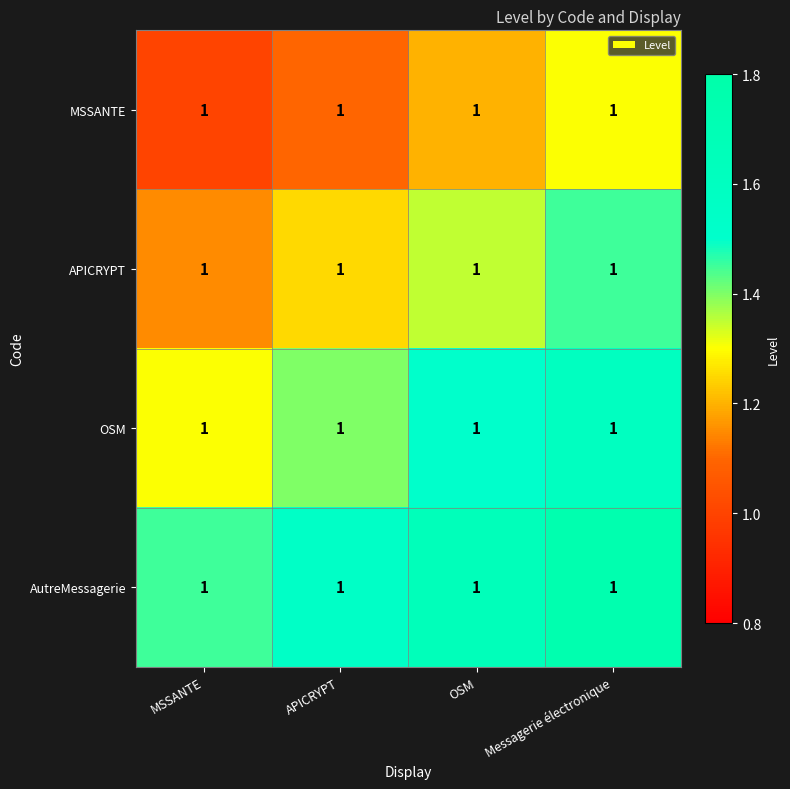

The AutreMessagerie series shows 1.0 at MSSANTE. True or false?

False